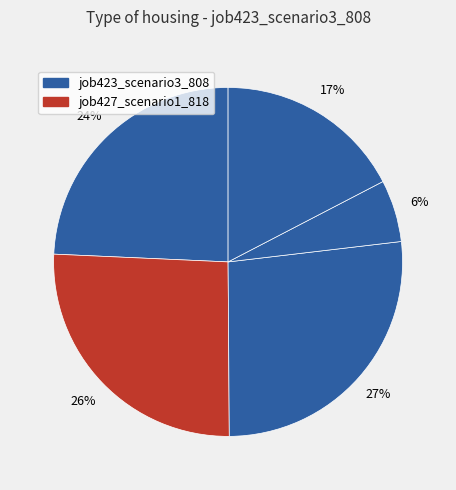

How many slices are in this pie chart?

5